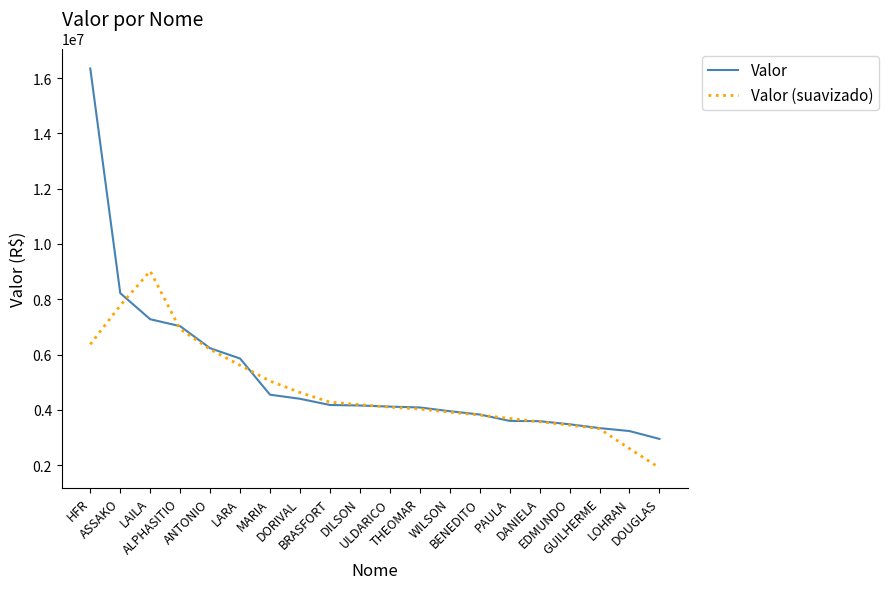

The value of Valor (suavizado) at ANTONIO is 10211086.0. True or false?

False